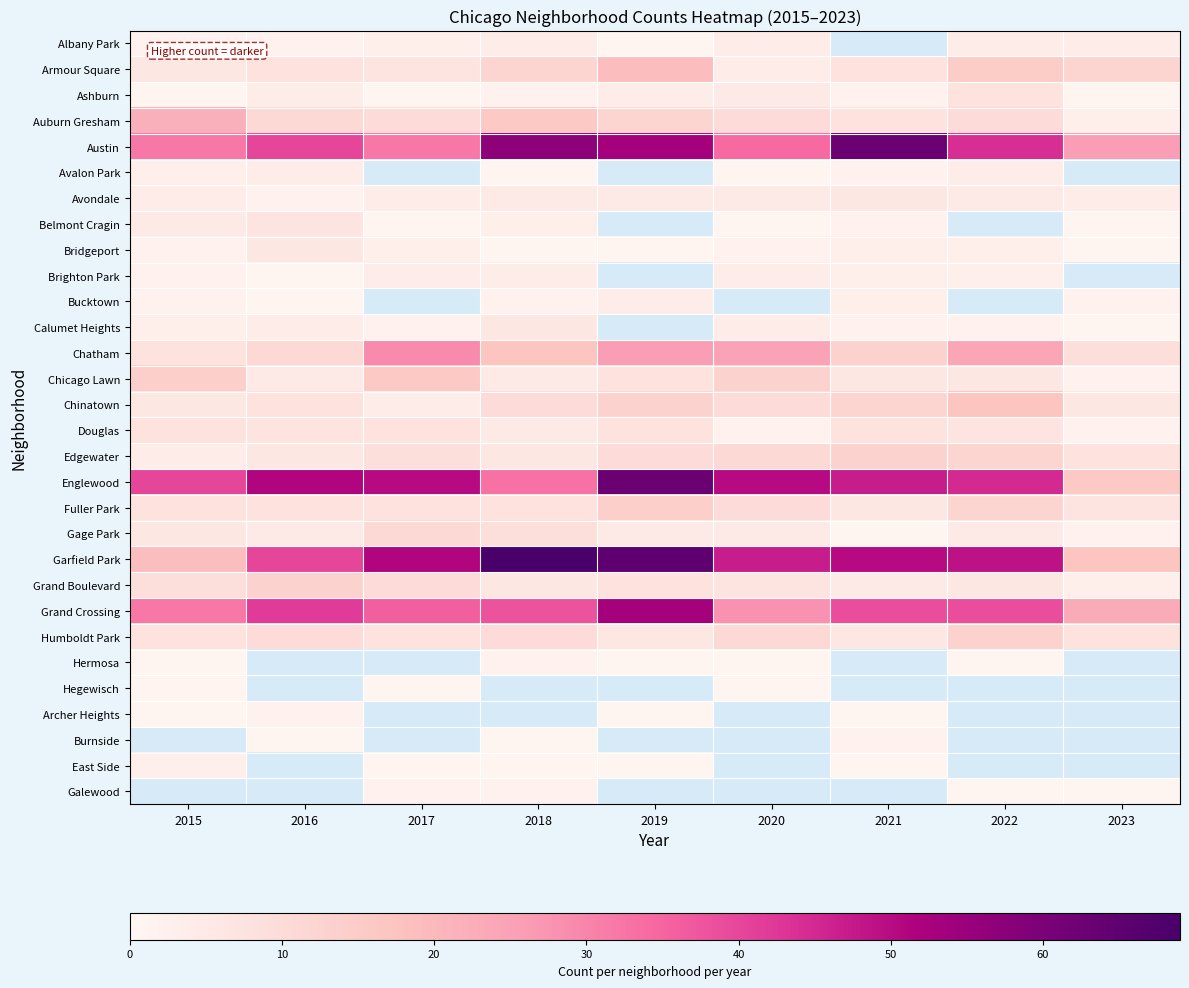

How many values in Calumet Heights are above zero?

8